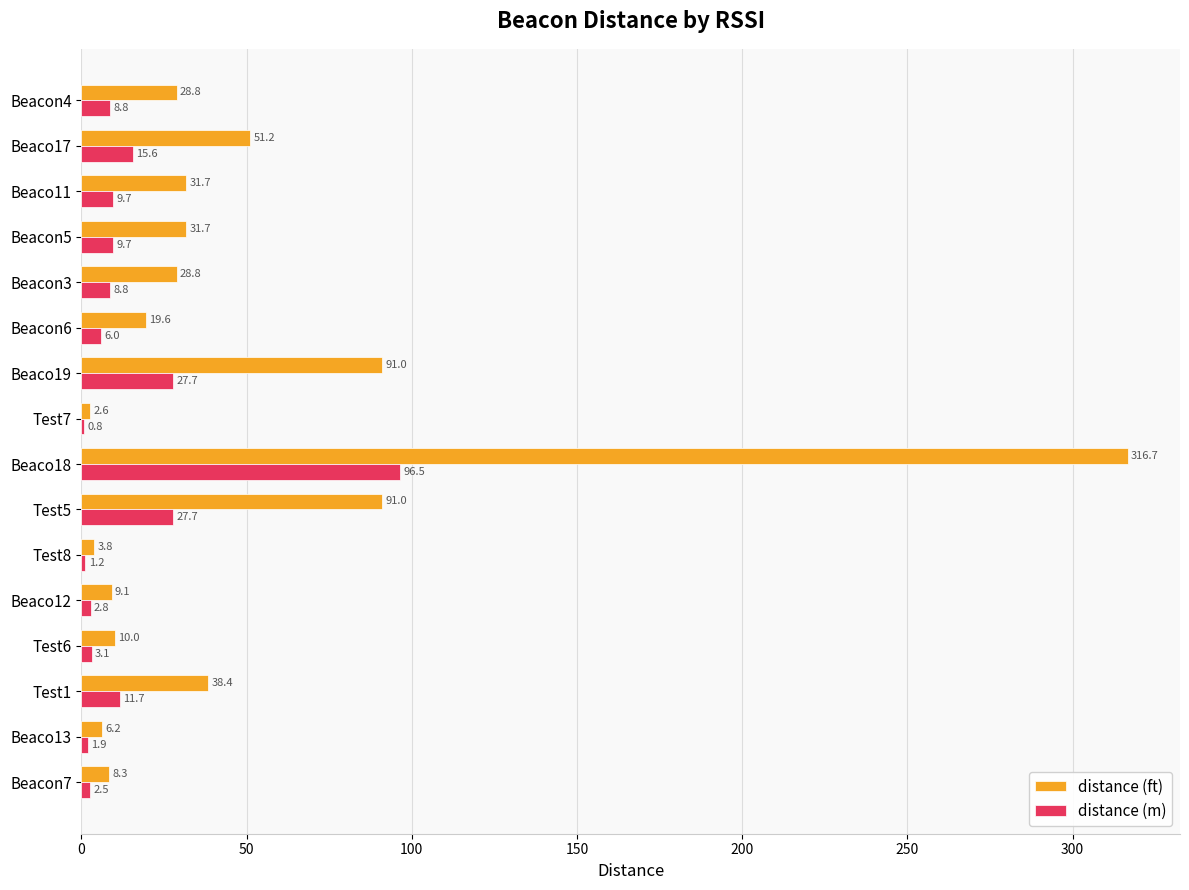

At which label does distance (m) reach its peak?

Beaco18